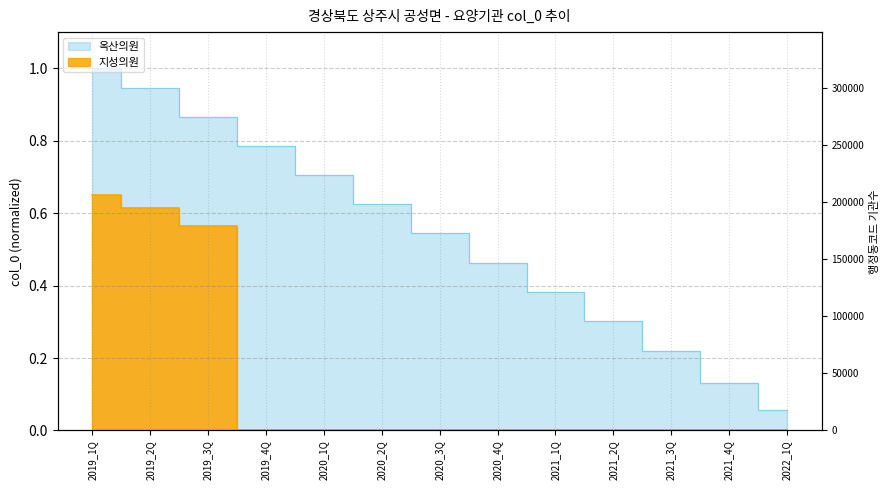

What is the sum of all values?

7.0